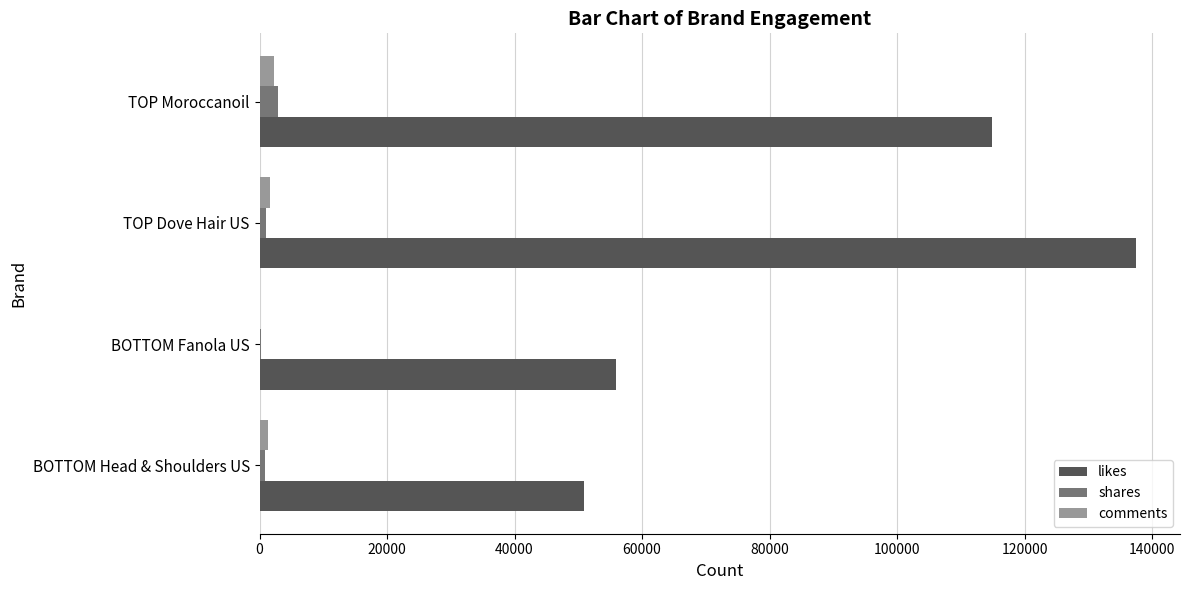

At which category is the sum across all series the highest?

TOP Dove Hair US